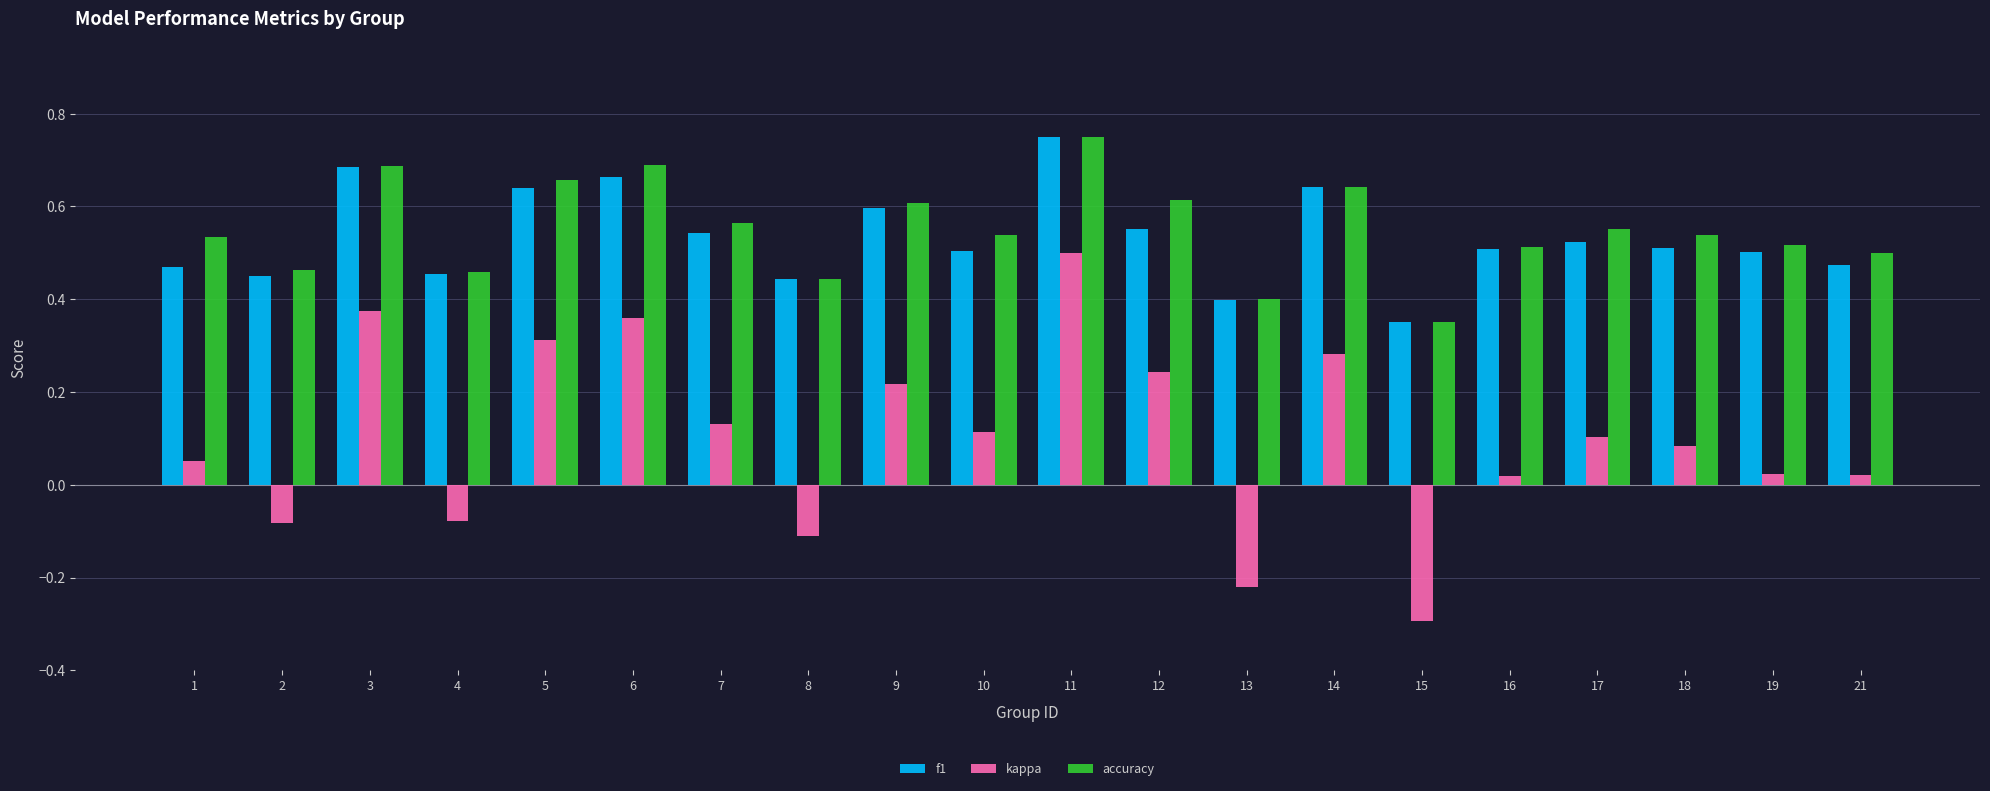

Is the value of accuracy at 4 greater than the value of kappa at 5?

Yes